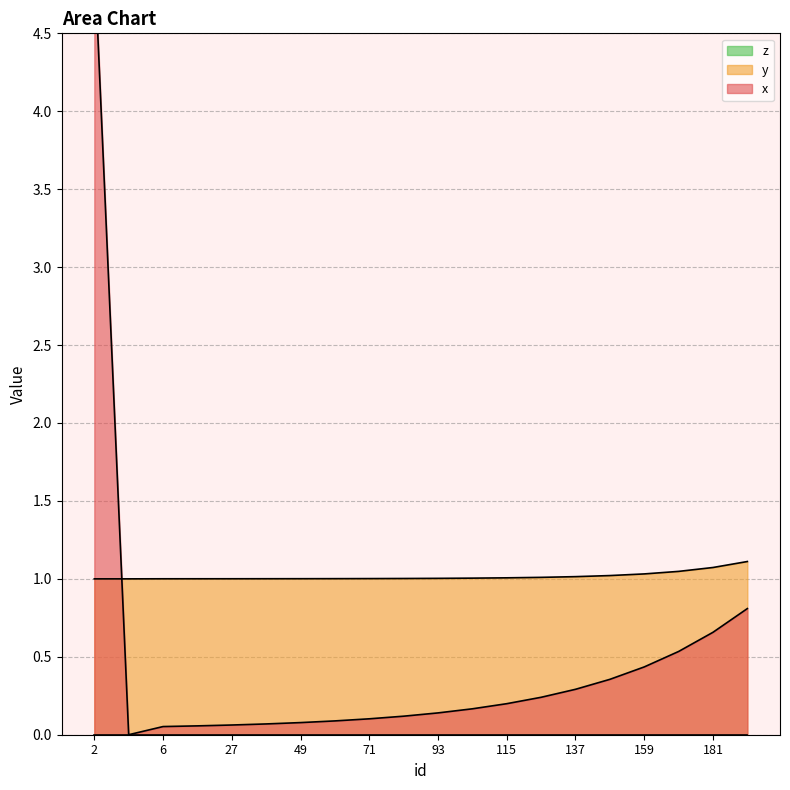

Which category has the lowest value in the y series?

2